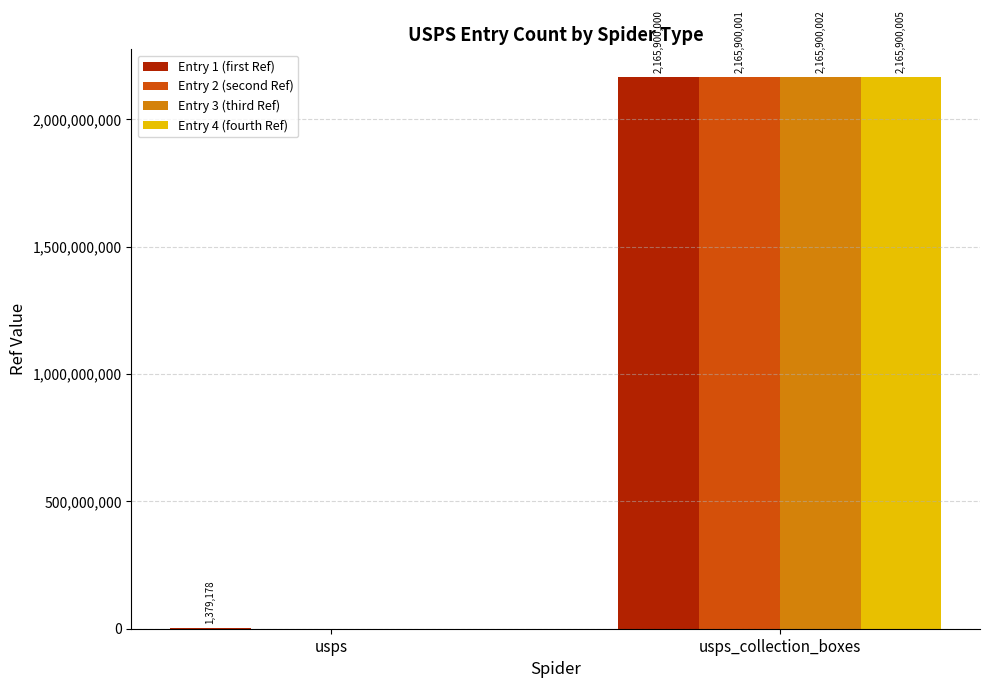

What is the sum of all Entry 1 (first Ref) values?

2167279178